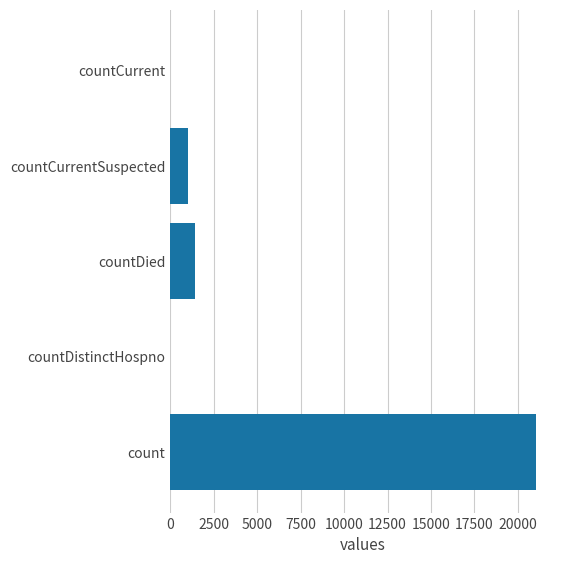

What is the maximum value shown in the chart?

21050